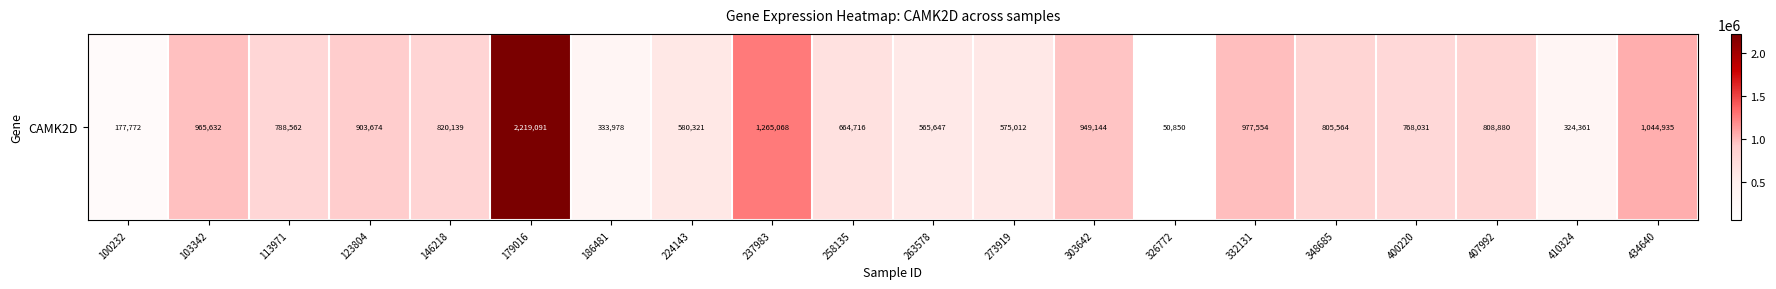

What is the difference between the values at 179016 and 410324?

1894730